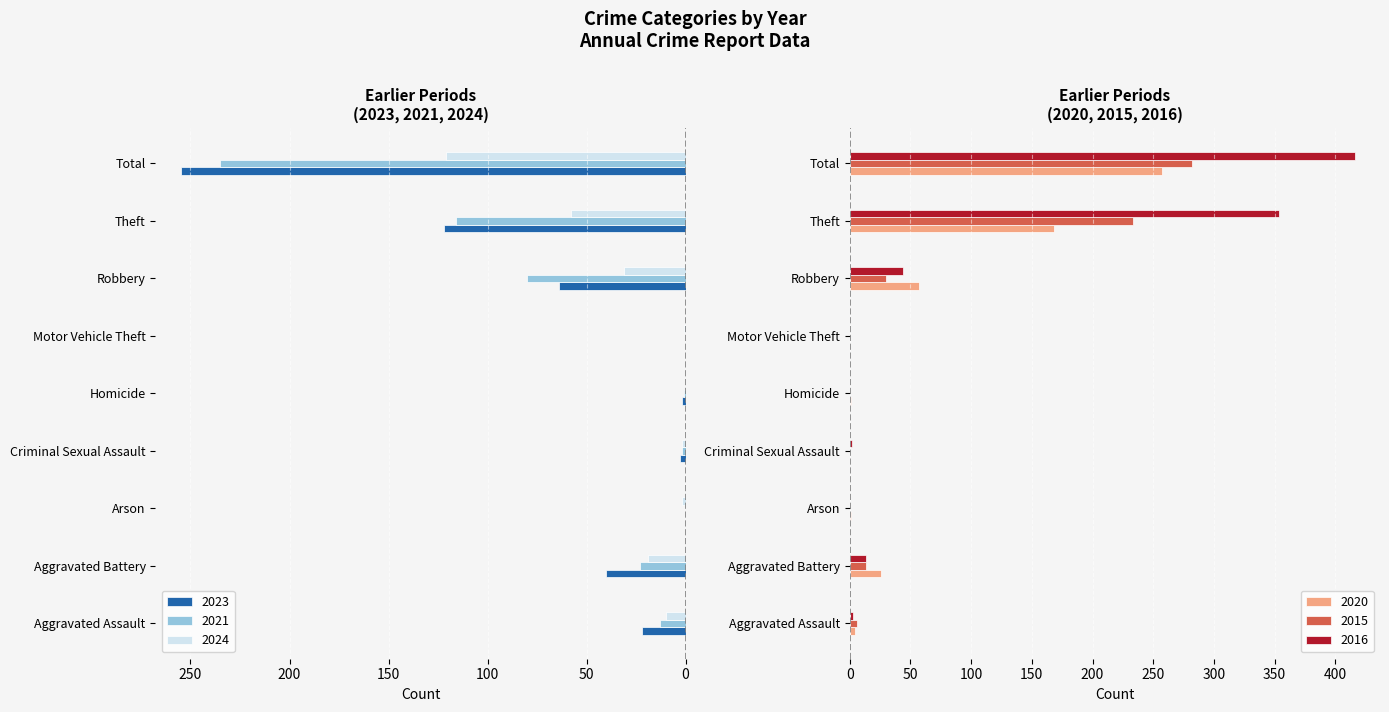

What is the label of the 2nd bar from the left?

Aggravated Battery